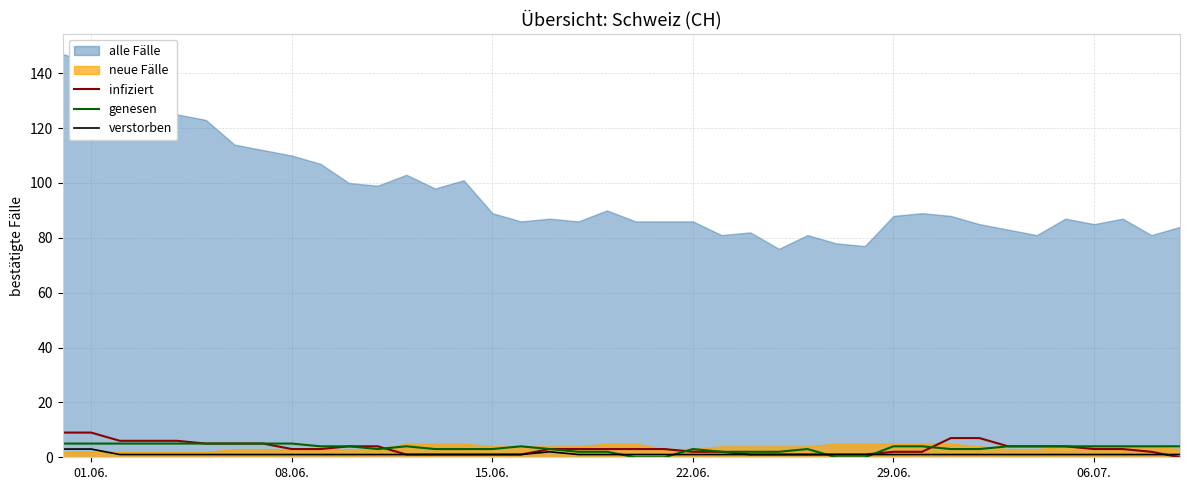

How many data points in genesen are above 4?

9